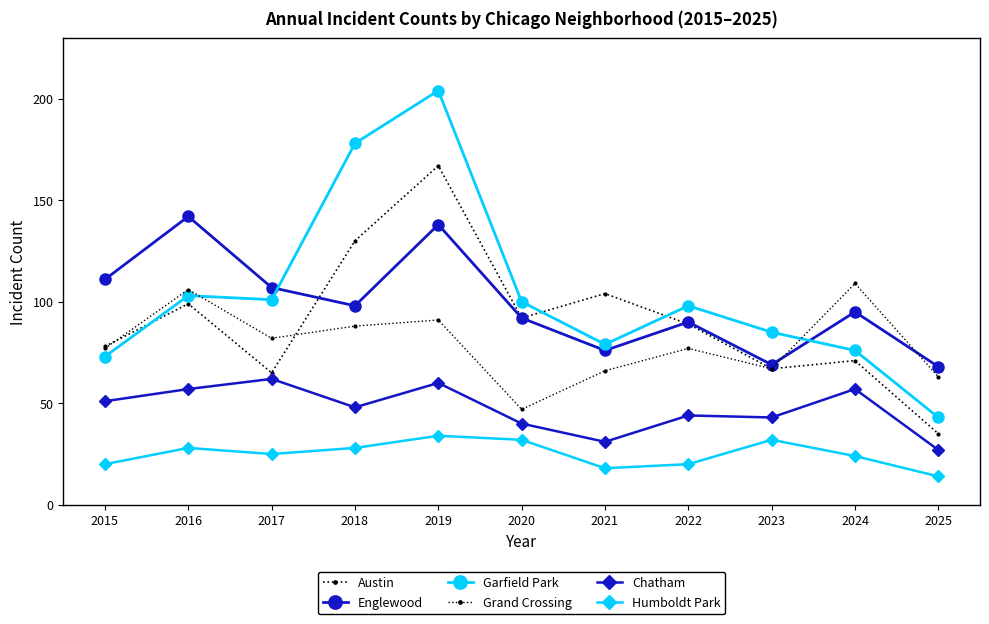

At which category does Englewood reach its first local peak?

2016